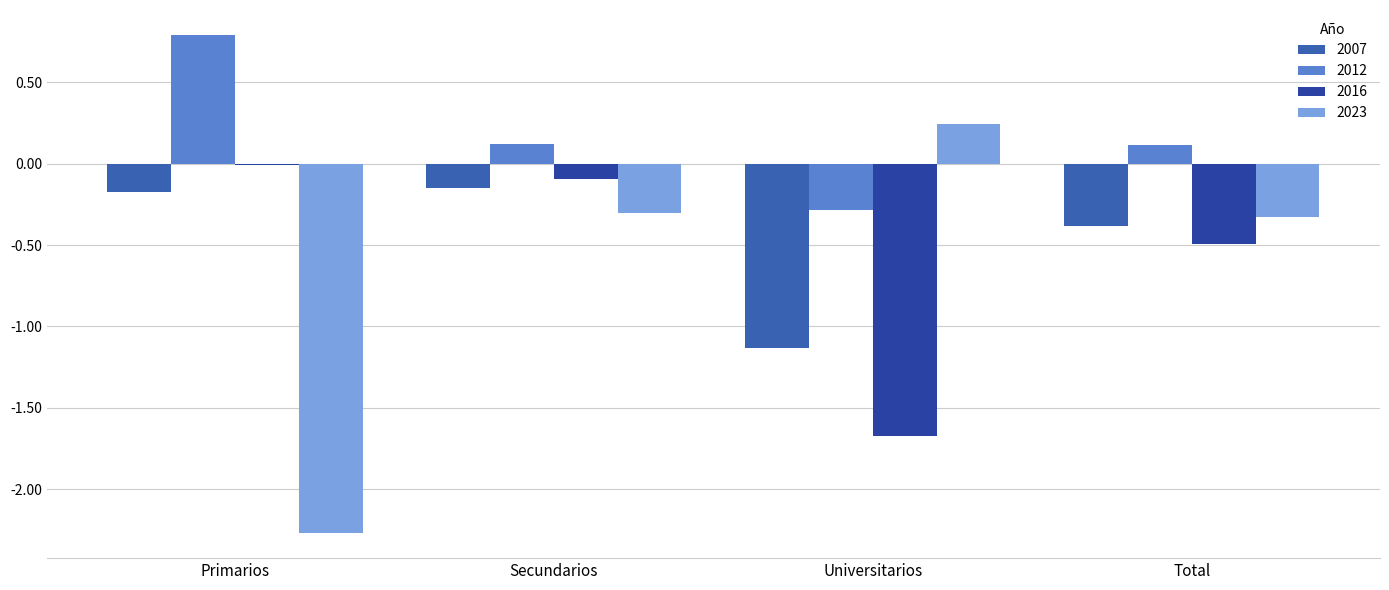

How many bars are there in total?

16